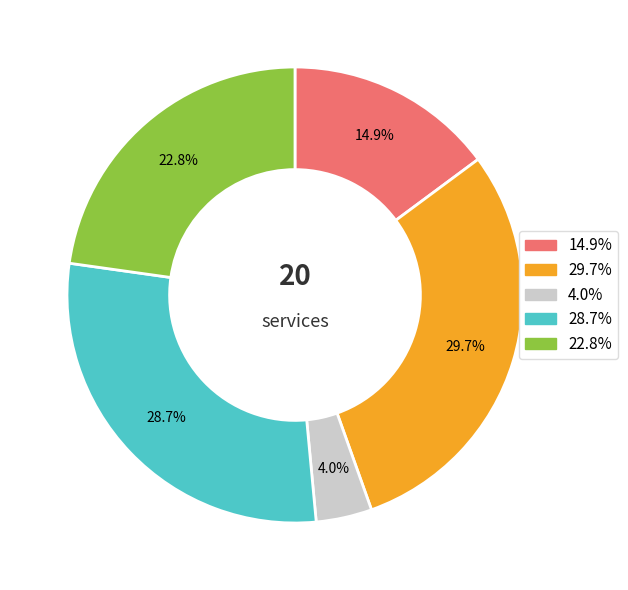

Is there any slice that represents more than half of the pie?

No